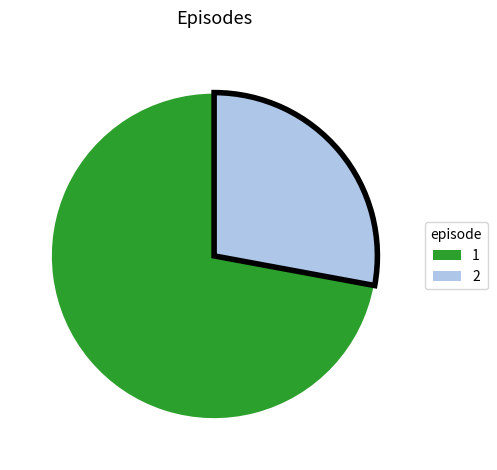

Which category has the biggest portion of the pie?

1